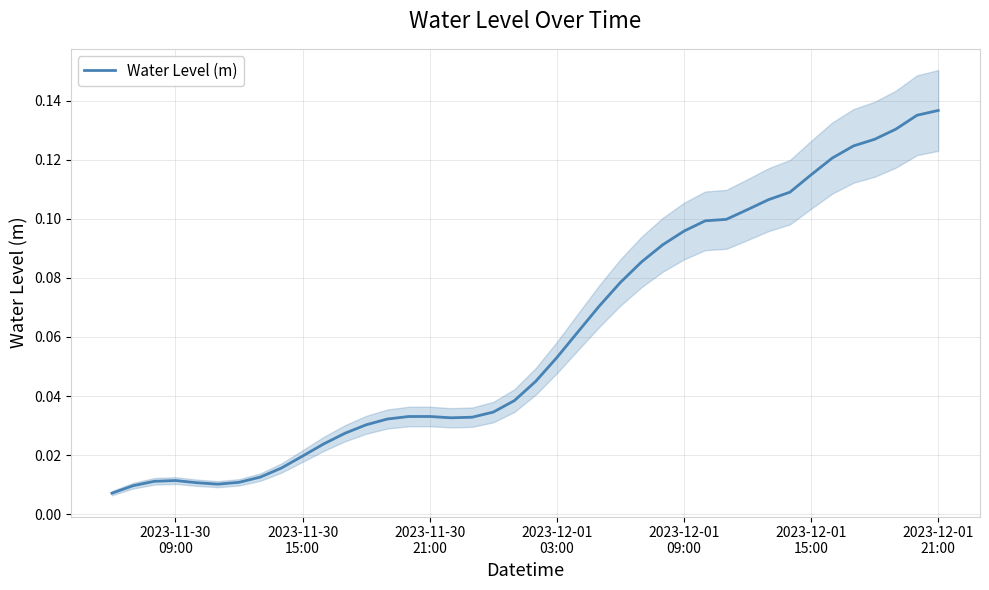

What is the average value?

0.1